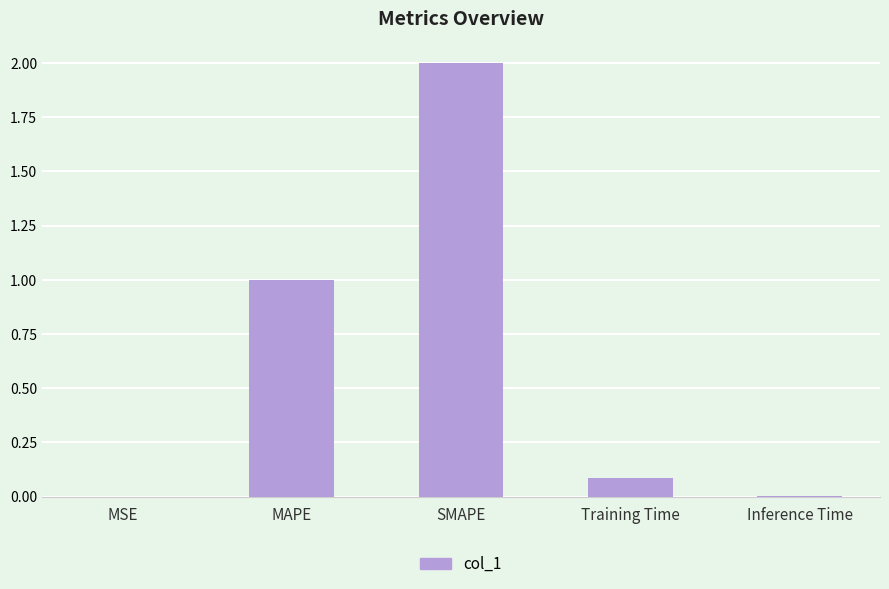

What is the maximum value shown in the chart?

2.0